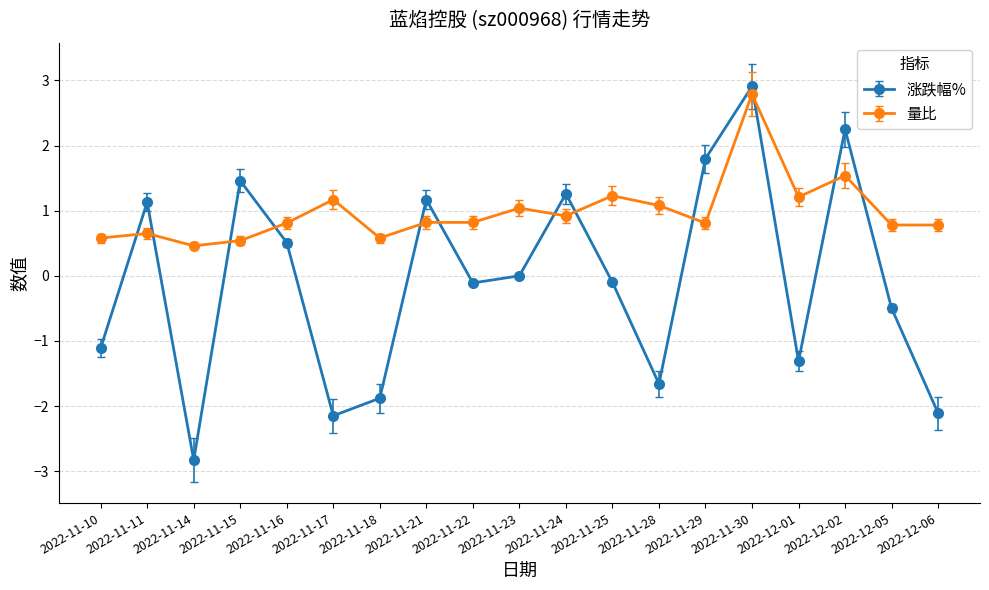

What is the difference between the 涨跌幅% values at 2022-11-30 and 2022-11-28?

4.6